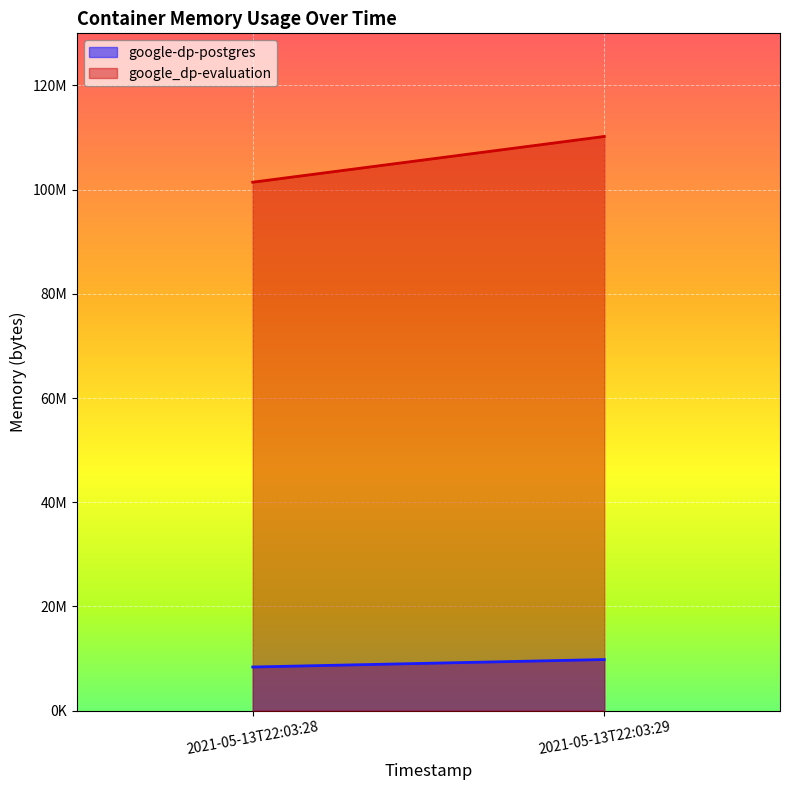

Rank the series by their average value, from highest to lowest.

google_dp-evaluation, google-dp-postgres